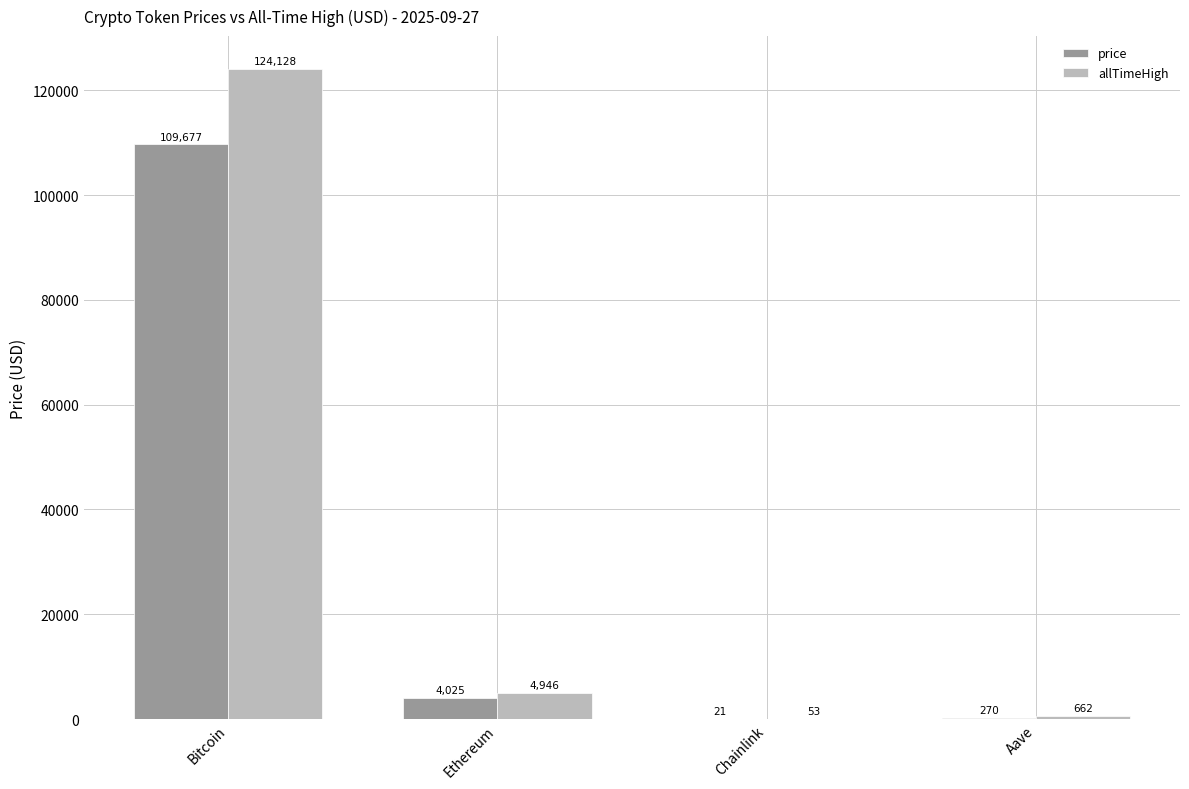

What is the highest value of the allTimeHigh series?

124128.0